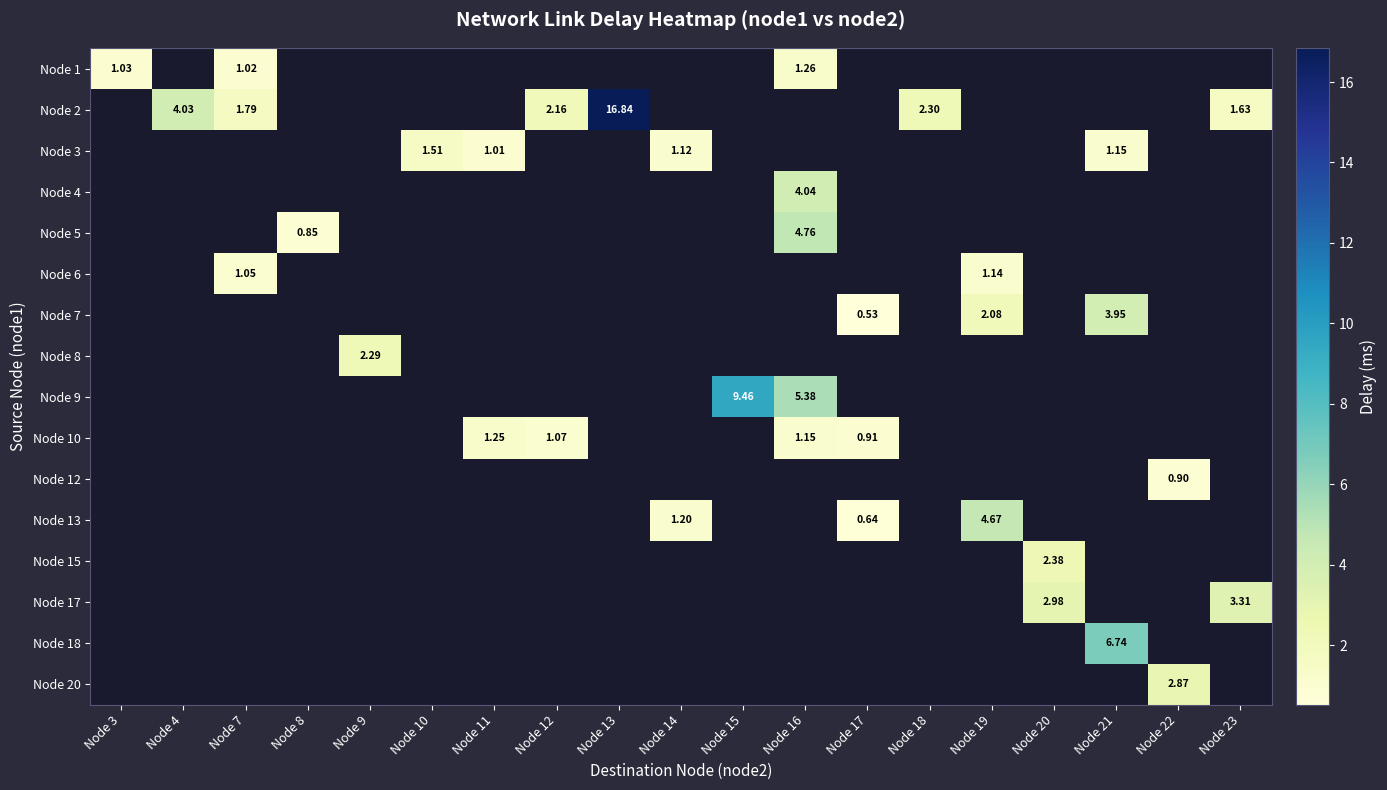

Count the number of categories in the chart.

19